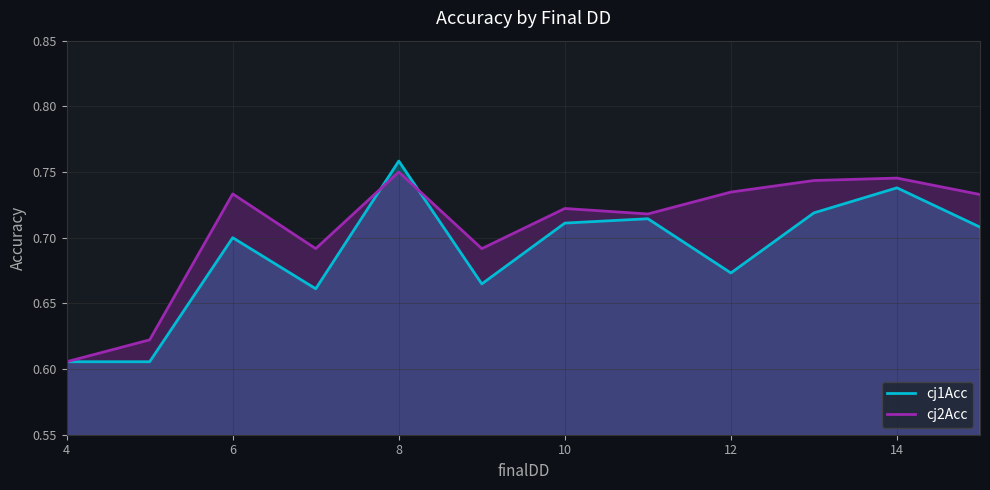

Which category has the highest value across all series?

8